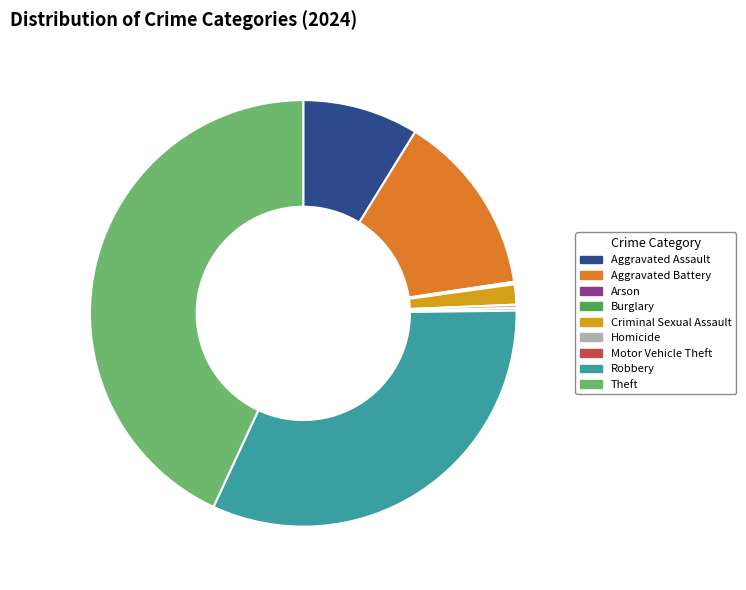

Is there a majority slice in this chart?

No